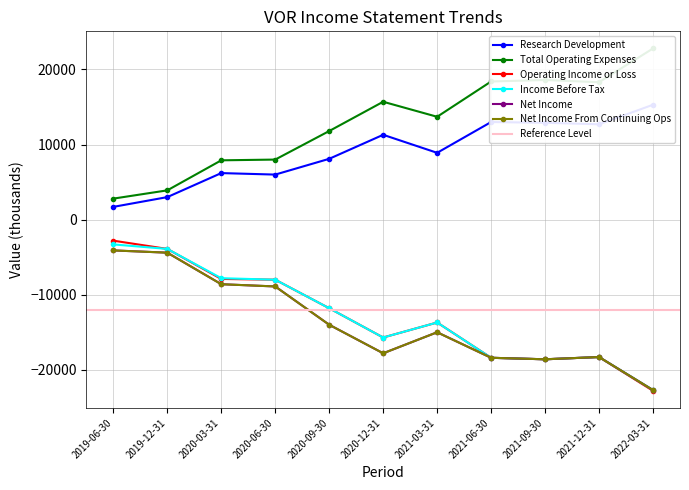

Reading left to right, extract all data points from this chart.

Research Development: 1700	3000	6200	6000	8100	11300	8900	13000	12900	12700	15300
Total Operating Expenses: 2800	3900	7900	8000	11800	15700	13700	18400	18600	18300	22800
Operating Income or Loss: -2800	-3900	-7900	-8000	-11800	-15700	-13700	-18400	-18600	-18300	-22800
Income Before Tax: -3300	-3900	-7800	-8000	-11800	-15700	-13700	-18400	-18600	-18300	-22700
Net Income: -4100	-4400	-8600	-8900	-14000	-17800	-15000	-18400	-18600	-18300	-22700
Net Income From Continuing Ops: -4100	-4400	-8600	-8900	-14000	-17800	-15000	-18400	-18600	-18300	-22700